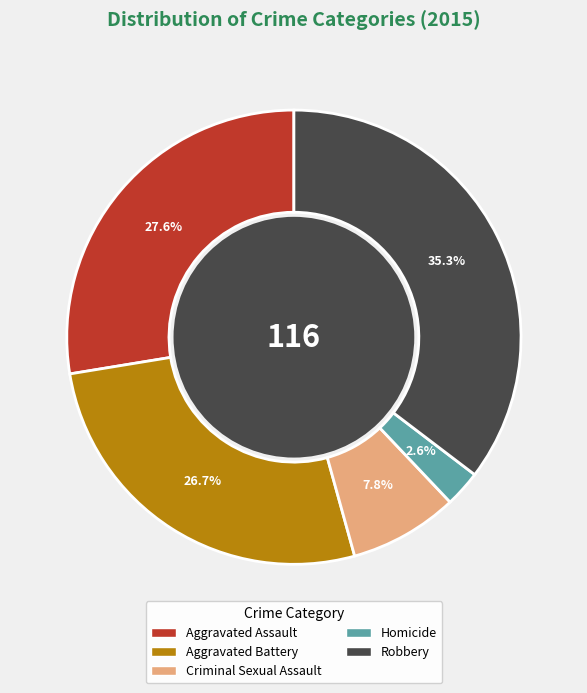

Is it true that Aggravated Battery is 27% of the pie?

True